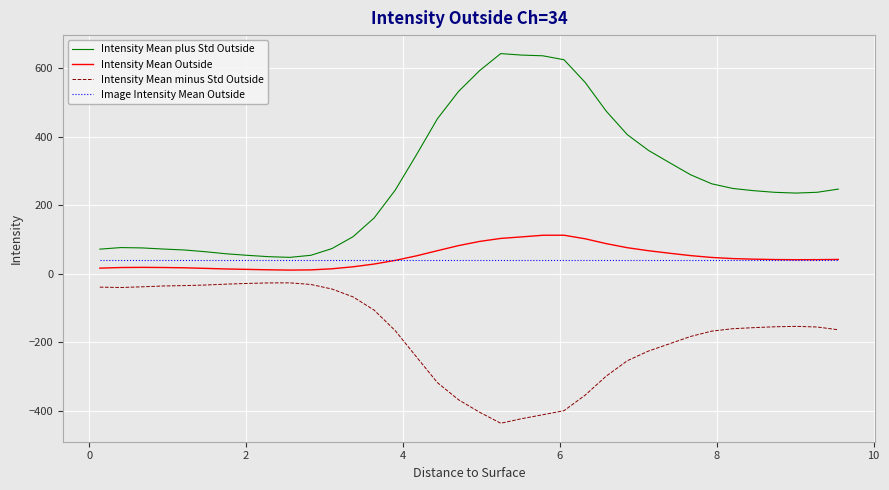

Rank the series by their maximum value, from highest to lowest.

Intensity Mean plus Std Outside, Intensity Mean Outside, Image Intensity Mean Outside, Intensity Mean minus Std Outside